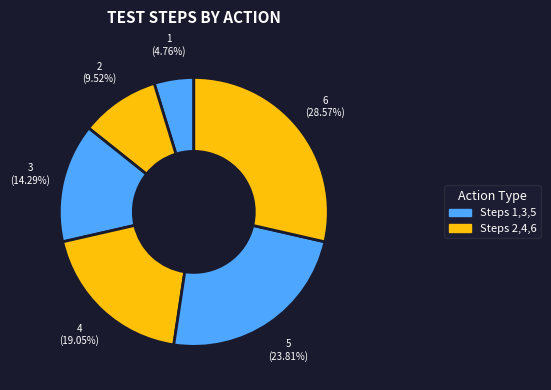

Is there a majority slice in this chart?

No